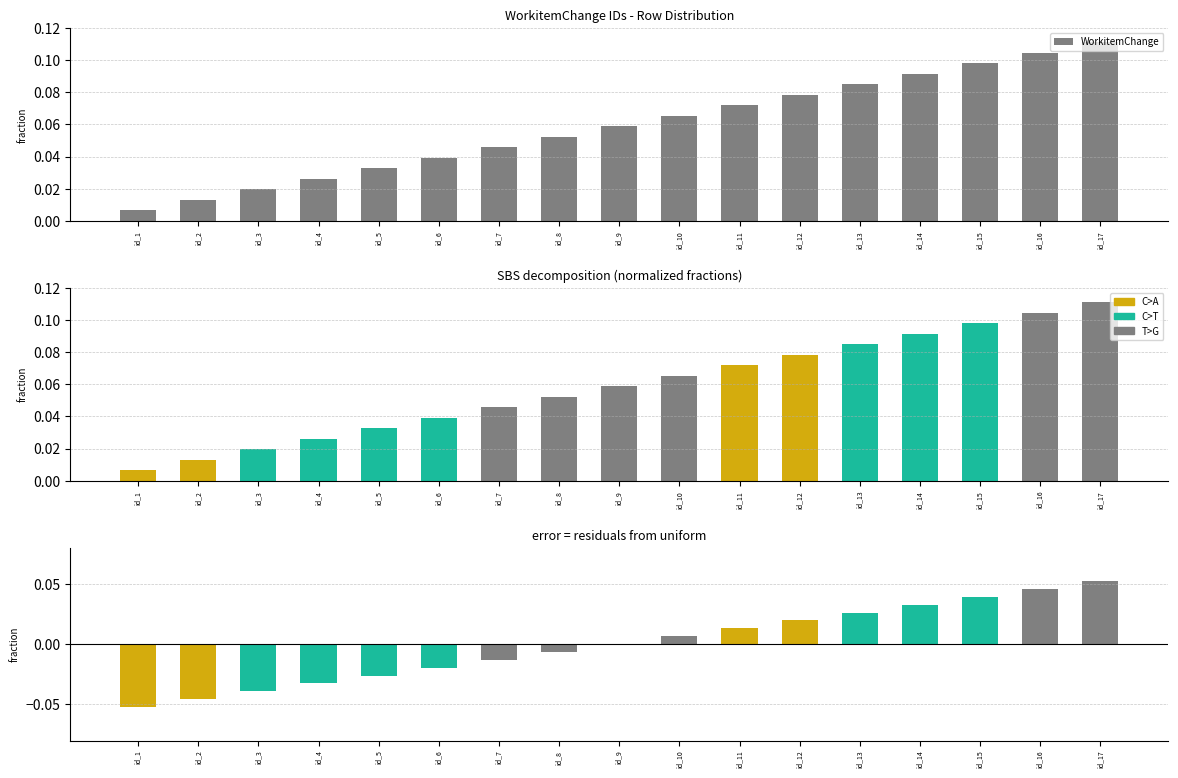

True or false: the data shows 0.0 at id_2.

True